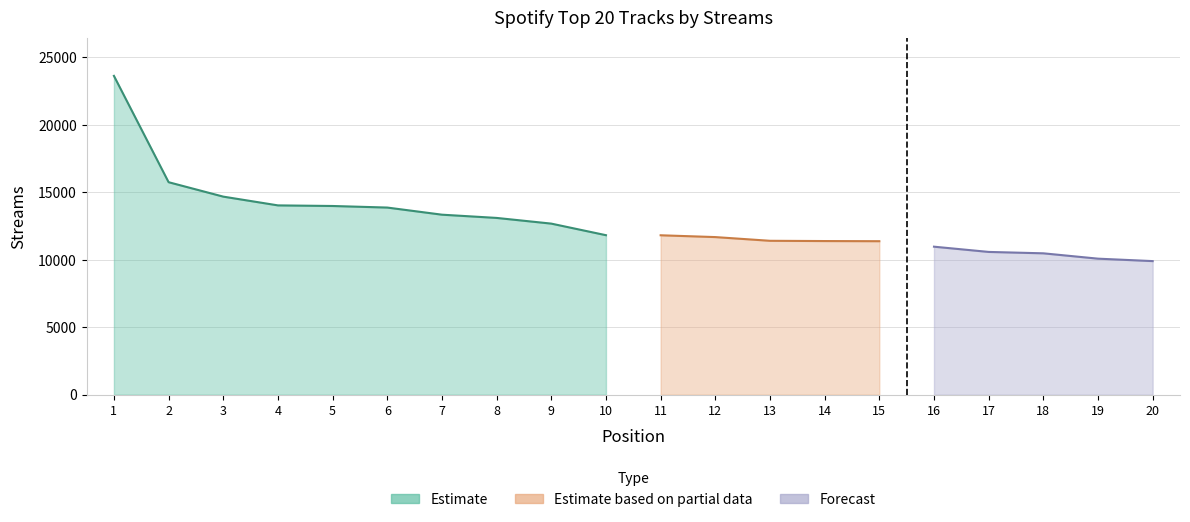

List the labels in order of value, smallest first.

20, 19, 18, 17, 16, 15, 14, 13, 12, 11, 10, 9, 8, 7, 6, 5, 4, 3, 2, 1